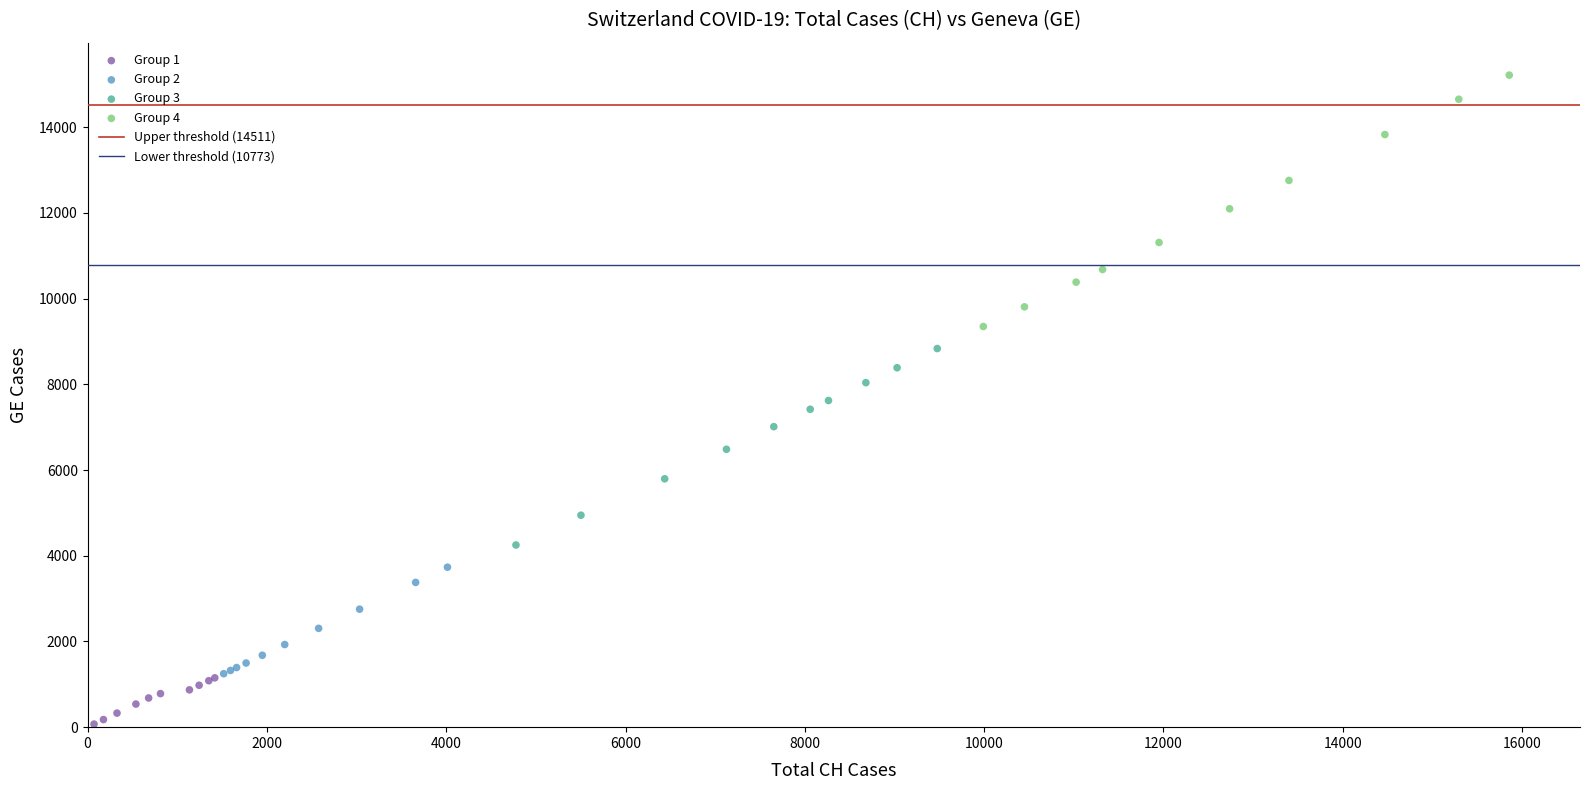

Which series has the largest Y range (max minus min)?

Group 4